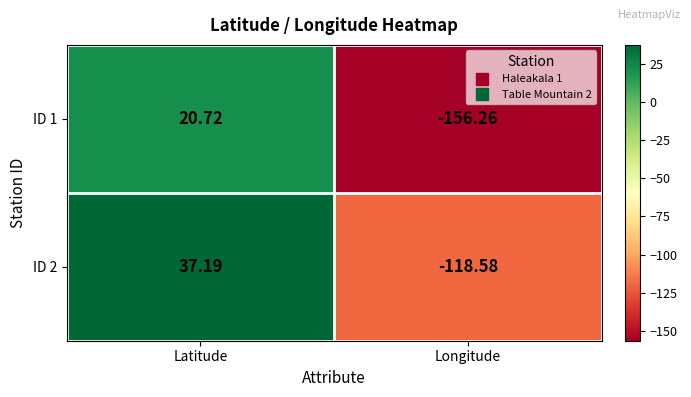

At Longitude, list the series in order from largest to smallest.

ID 2, ID 1